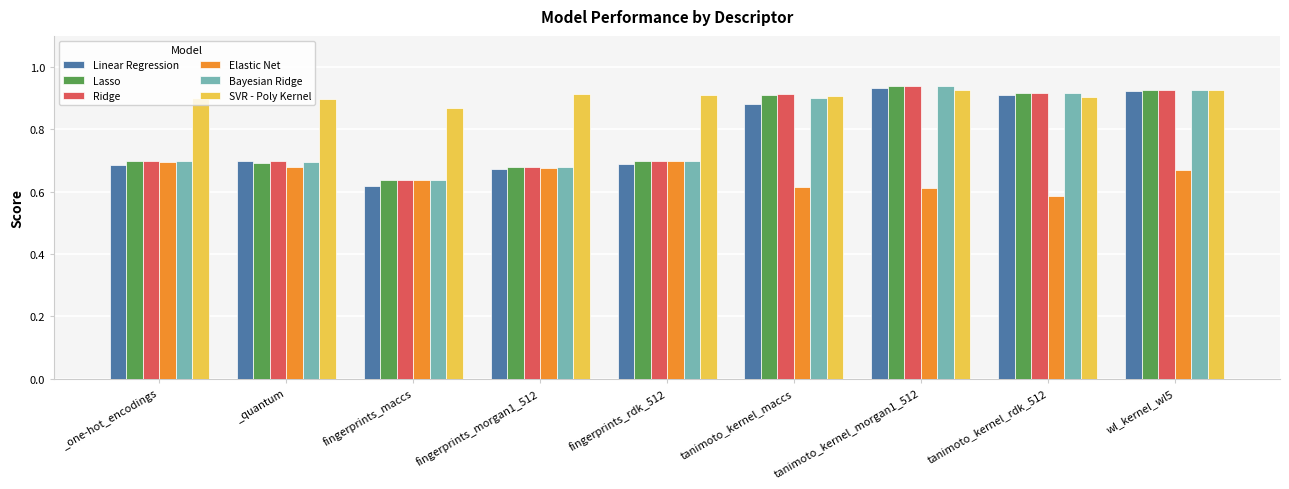

What is the sum of all SVR - Poly Kernel values?

8.2